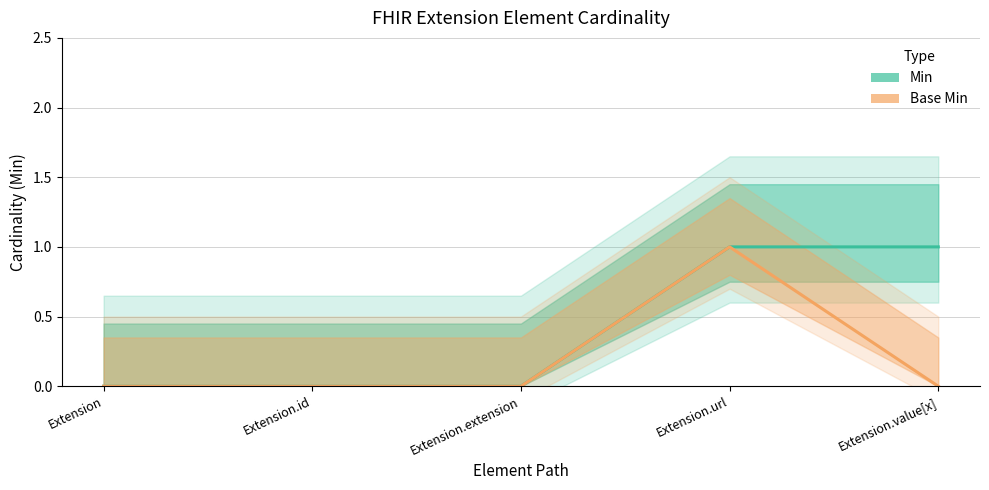

How many lines are shown in the chart?

2